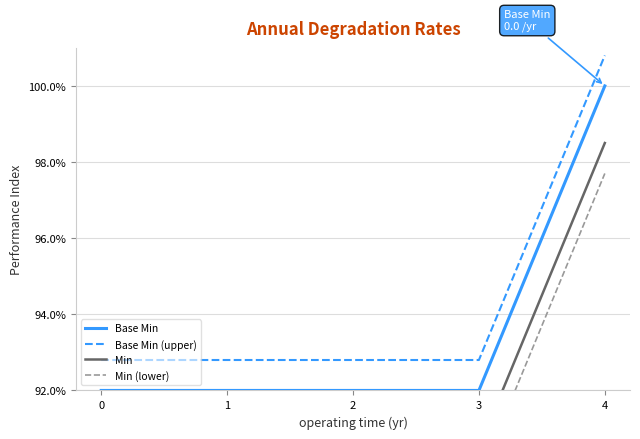

What is the sum of the Min (lower) values at 3 and 0?

179.4